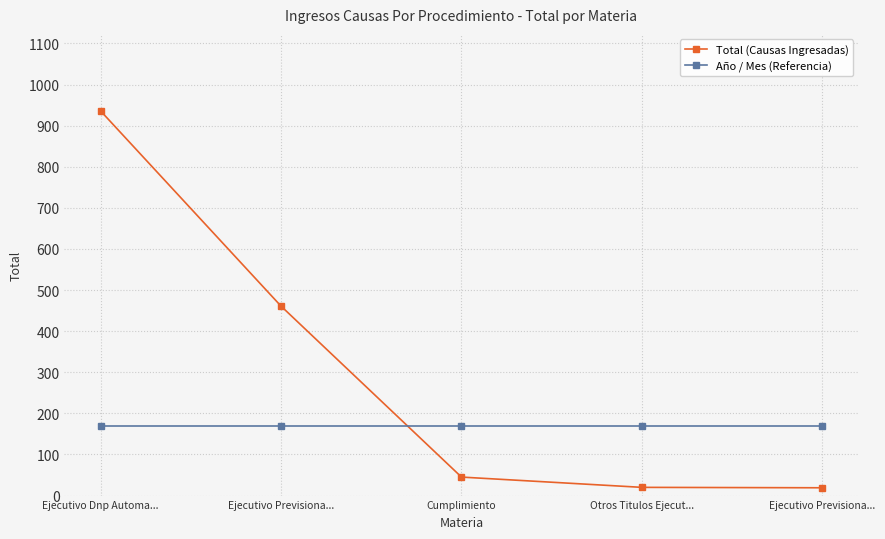

How many values in the Total (Causas Ingresadas) series are below 45?

2